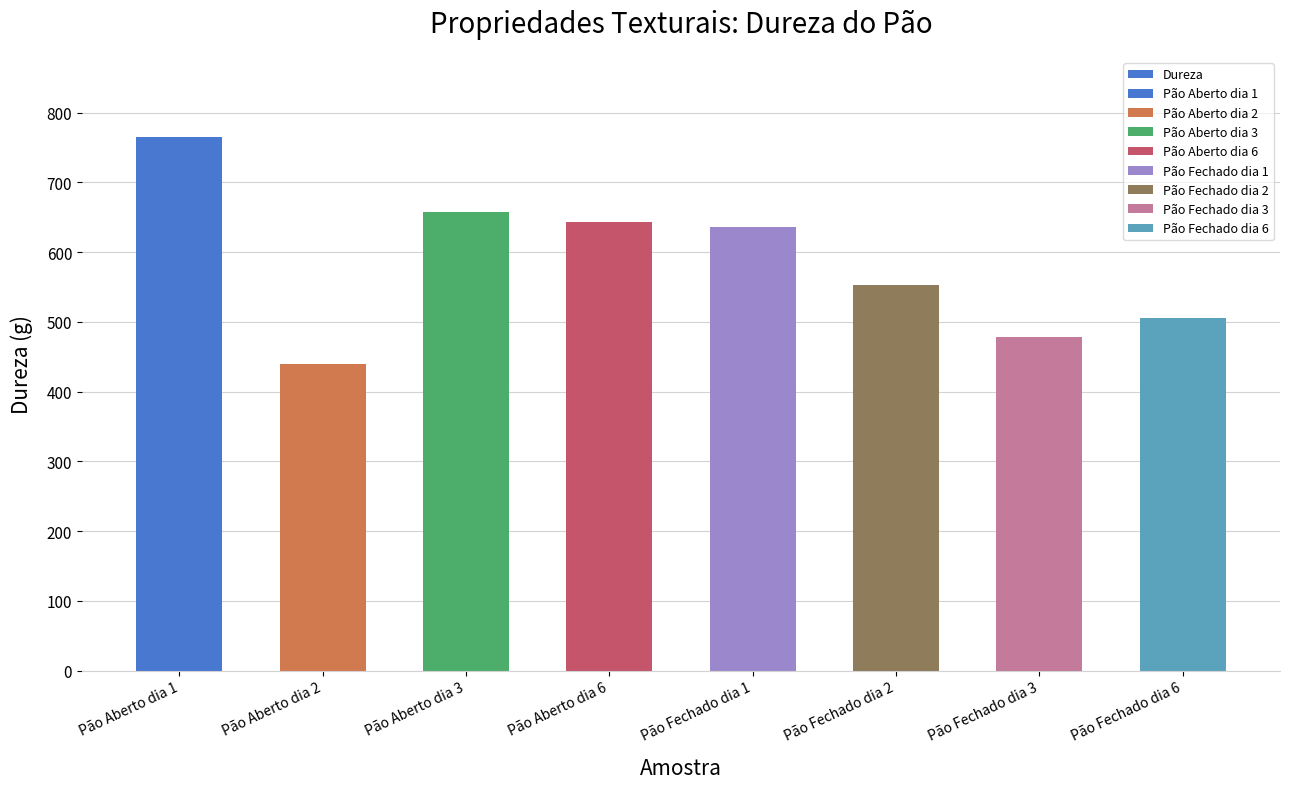

Rank the categories by value from lowest to highest.

Pão Aberto dia 2, Pão Fechado dia 3, Pão Fechado dia 6, Pão Fechado dia 2, Pão Fechado dia 1, Pão Aberto dia 6, Pão Aberto dia 3, Pão Aberto dia 1